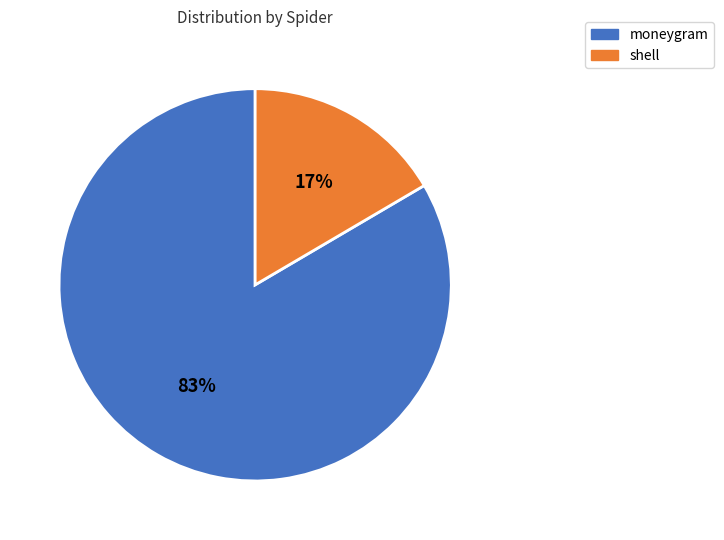

Is the sum of moneygram and shell greater than half?

Yes